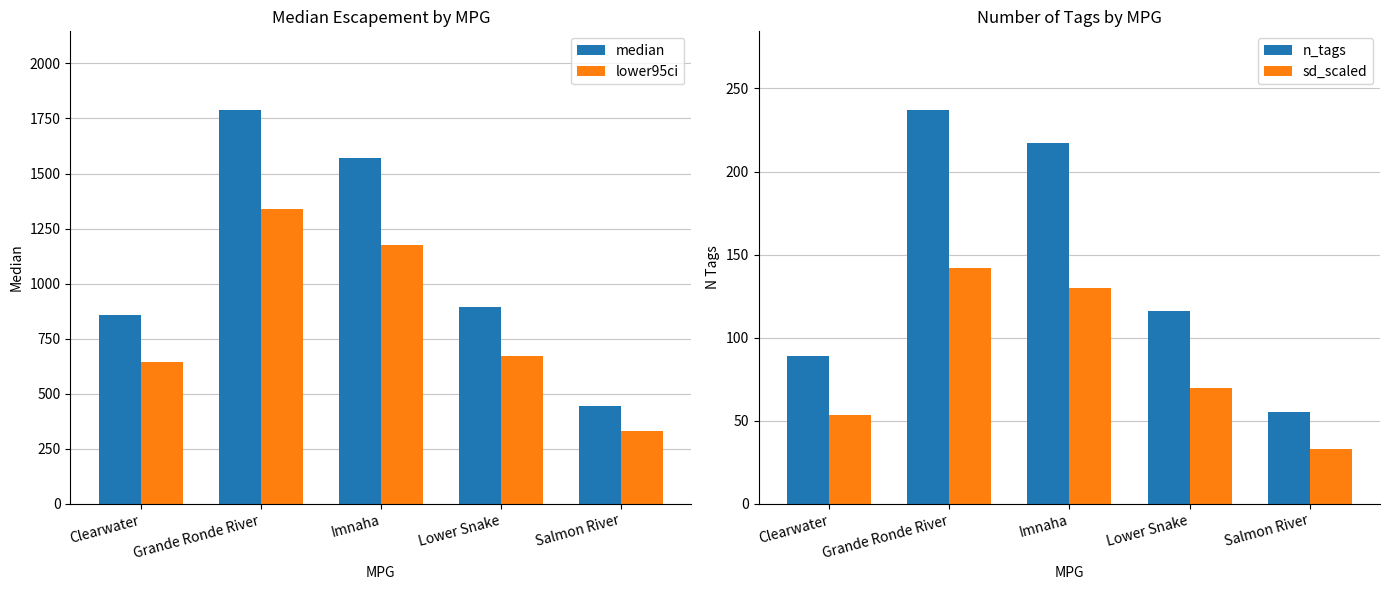

At which label is sd_scaled closest to 87?

Lower Snake